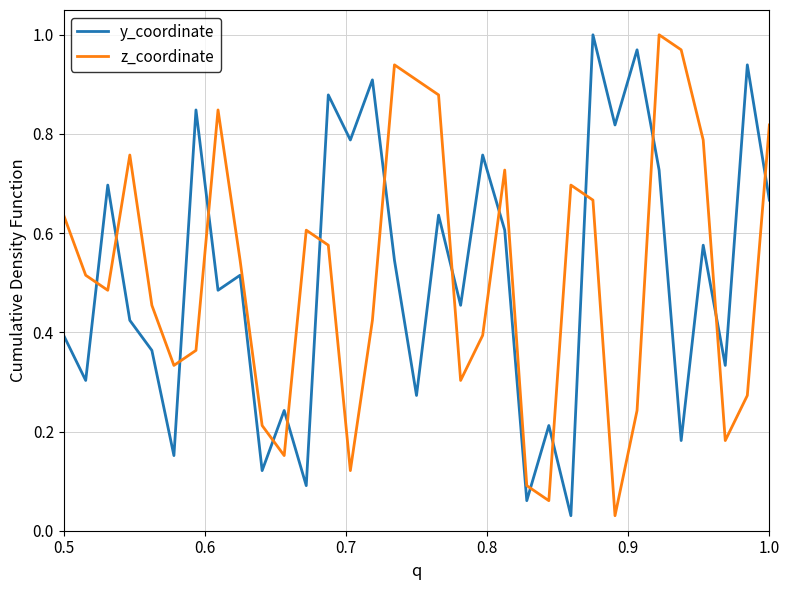

How many lines are shown in the chart?

2